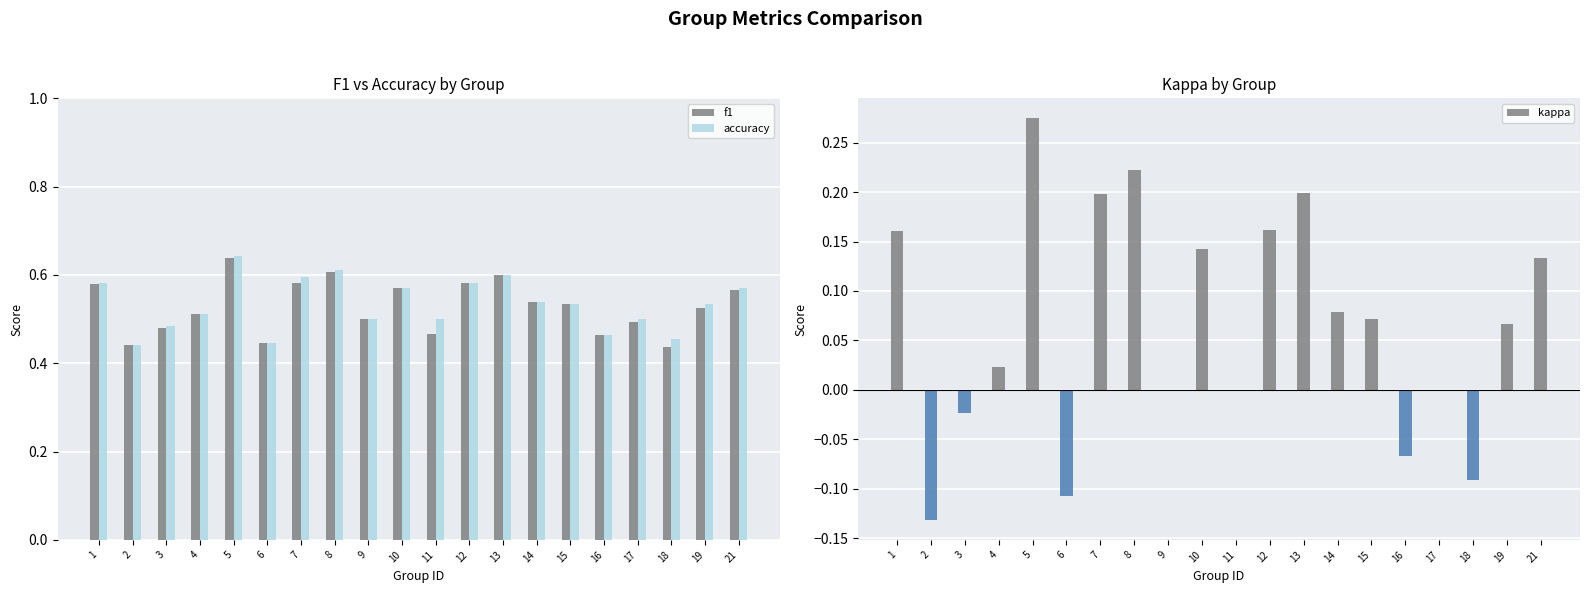

At which category is the sum across all series the highest?

5